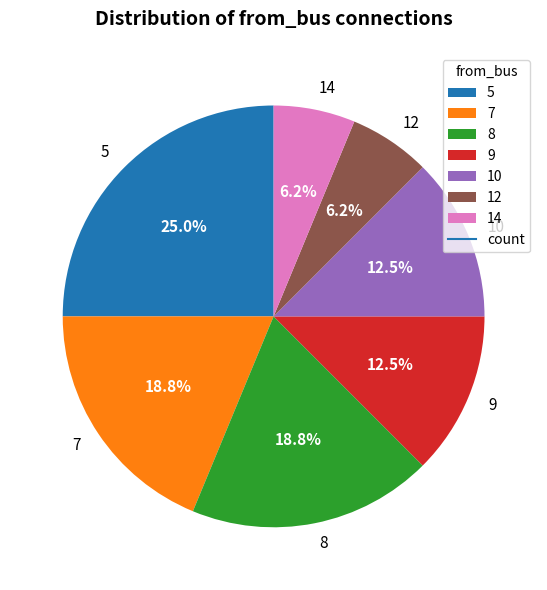

What is the total percentage of 8 and 14?

25.0%